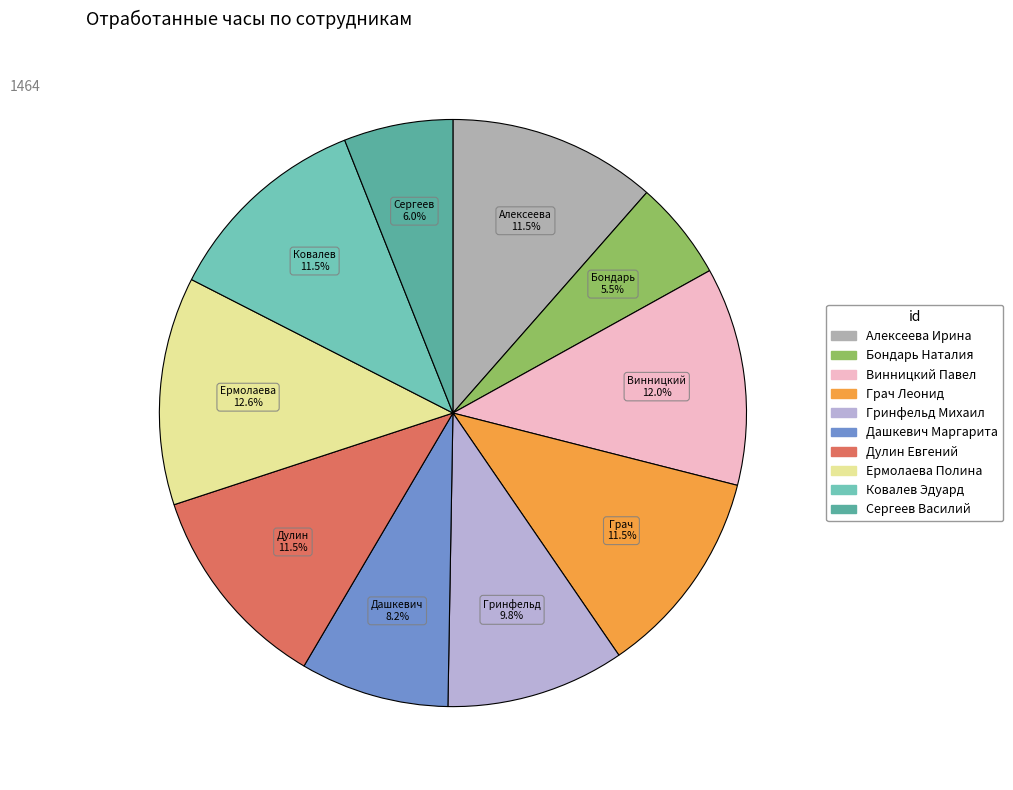

Does any single category account for the majority?

No